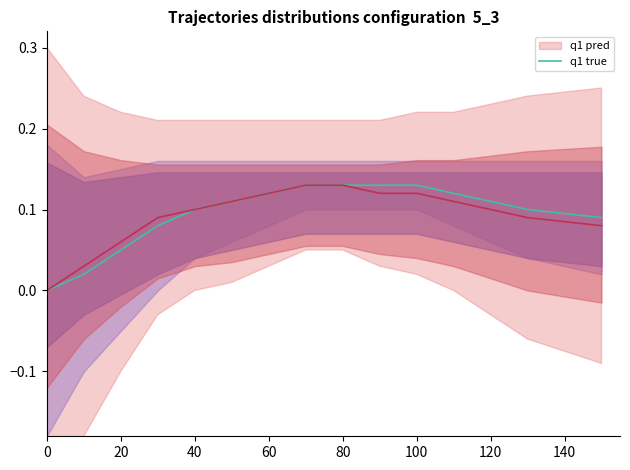

What is the maximum value shown in the chart?

0.1